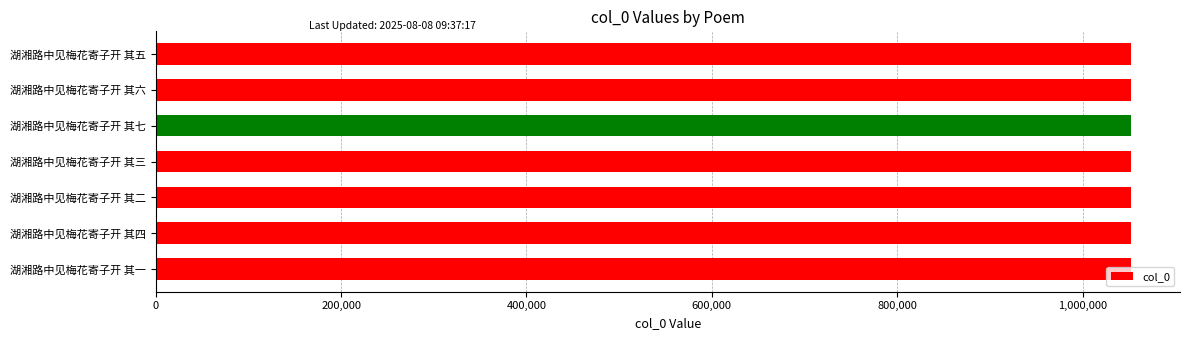

Are the bars horizontal?

Yes